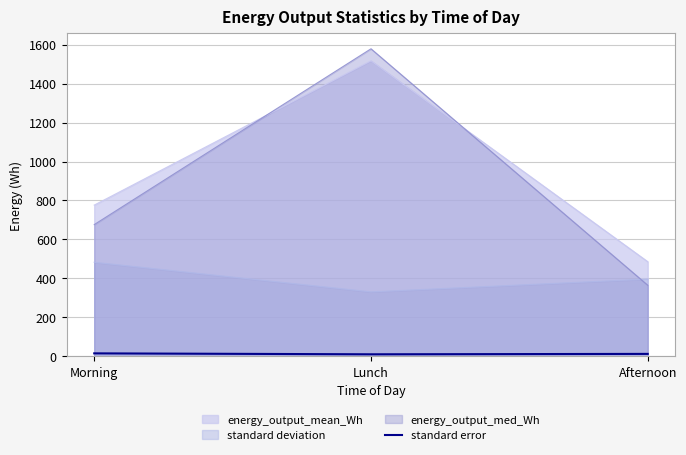

Where is the data nearest to the value 12?

Afternoon